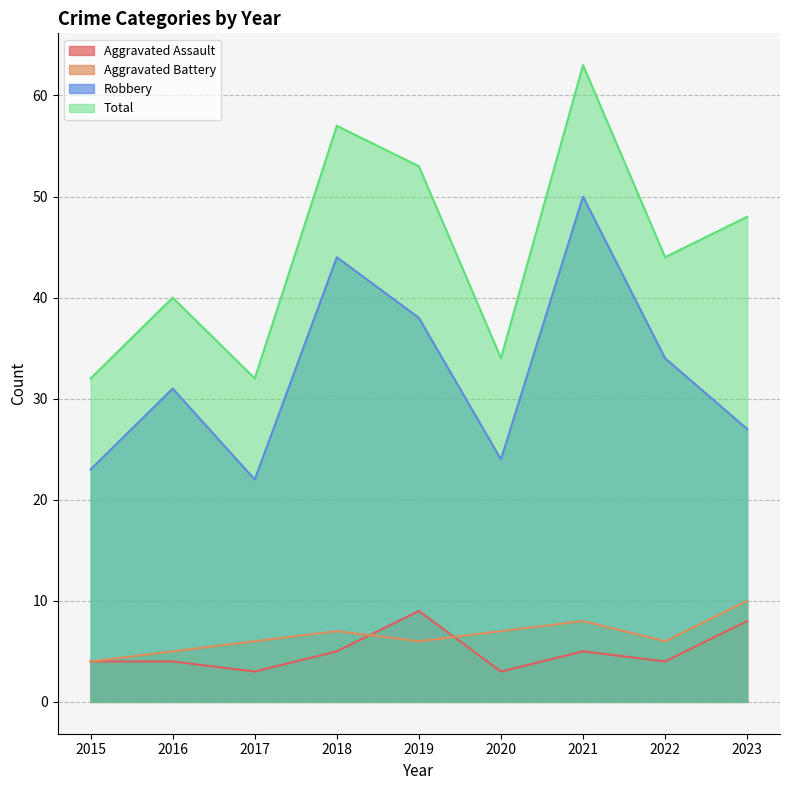

Count the Aggravated Battery values in the range 6 to 7.

5